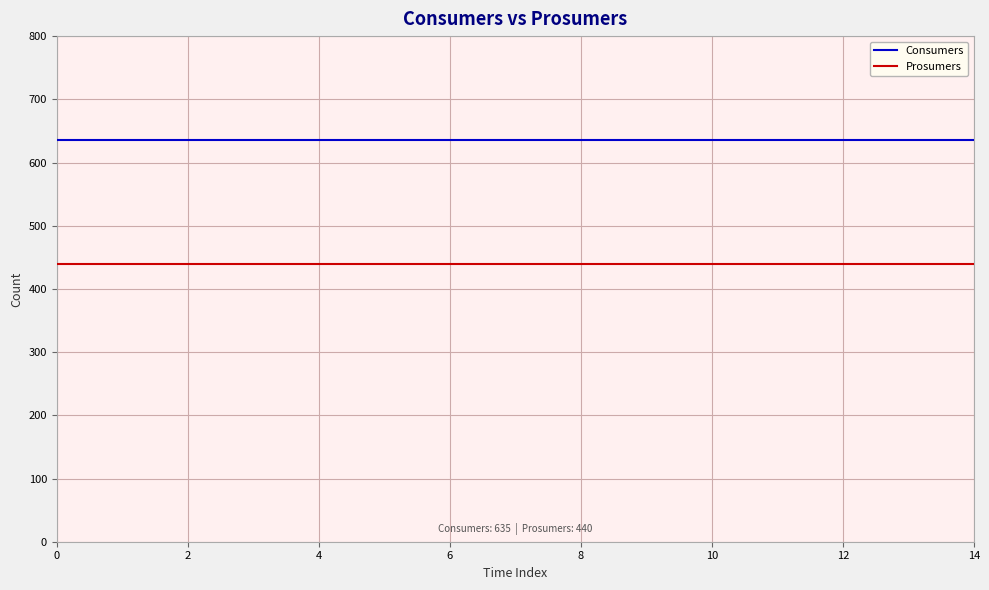

List the series in order of their overall mean, highest first.

Consumers, Prosumers